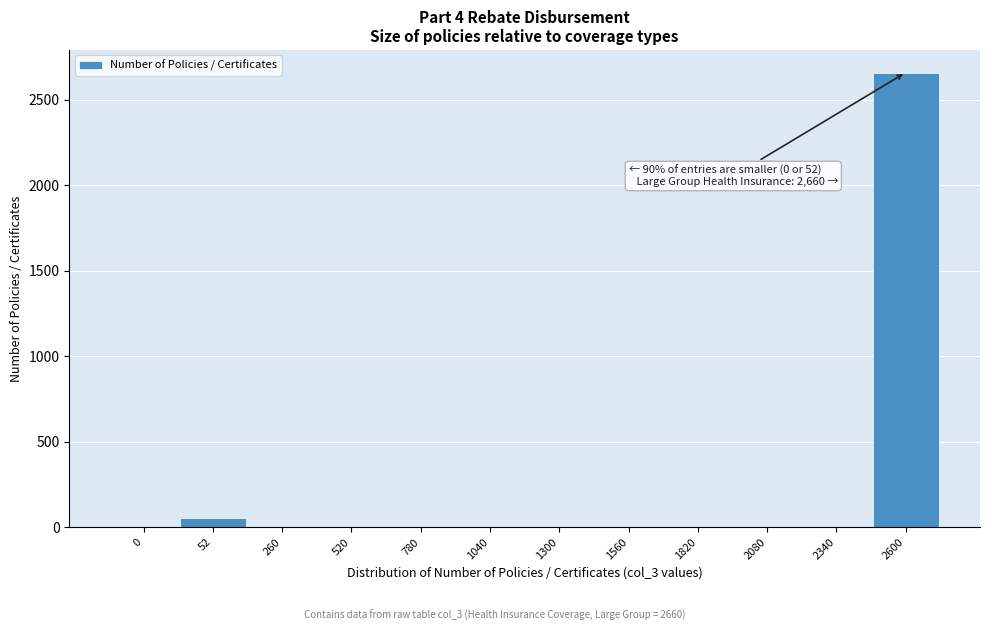

Reading left to right, transcribe all the data shown in this chart.

0=0	52=52	260=0	520=0	780=0	1040=0	1300=0	1560=0	1820=0	2080=0	2340=0	2600=2660